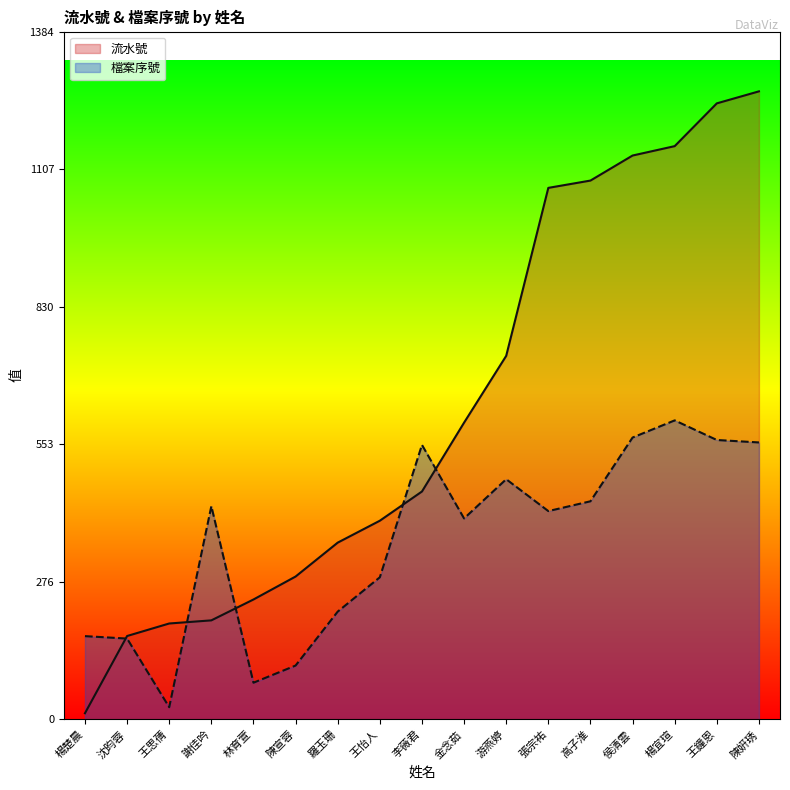

What is the difference between the maximum and minimum values in the 檔案序號 series?

577.3